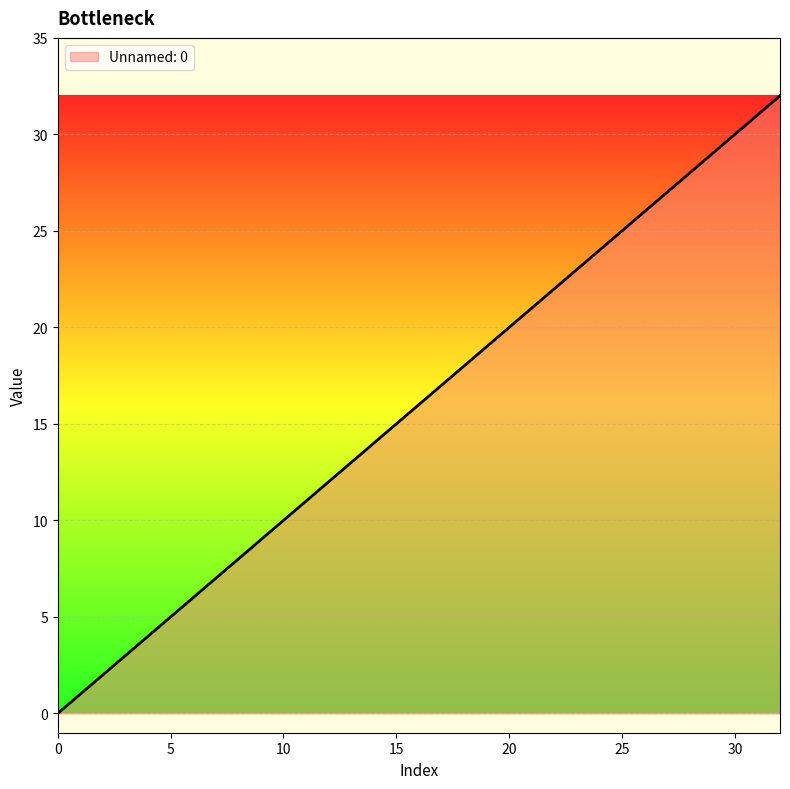

What is the greatest value displayed?

32